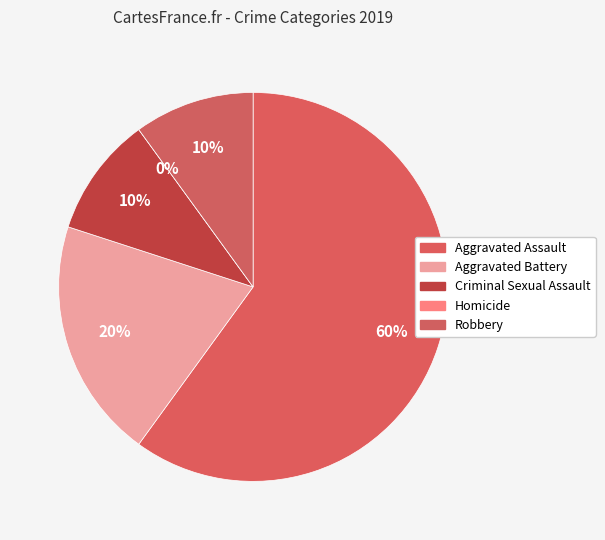

The Robbery slice represents 1% of the pie. True or false?

False